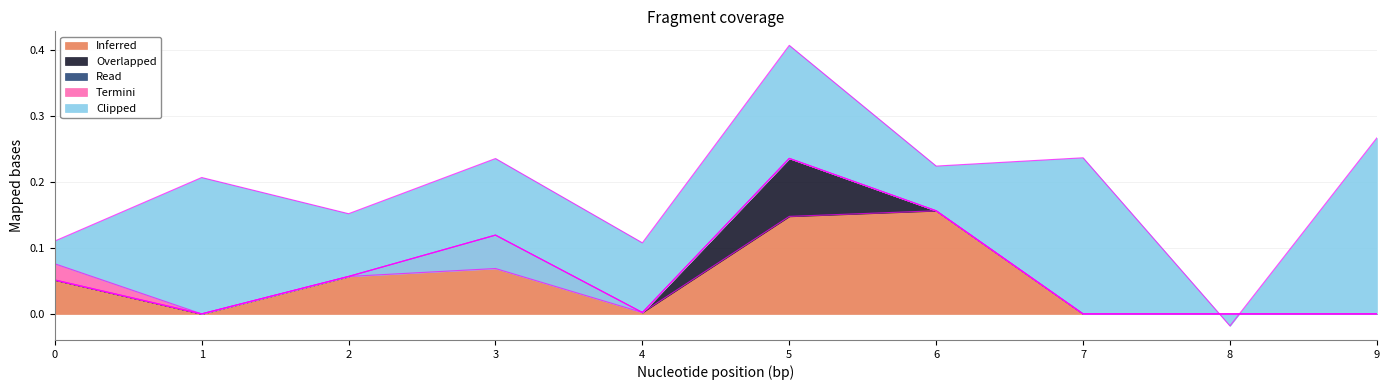

Is it true that Inferred equals 0.0 at 4?

True